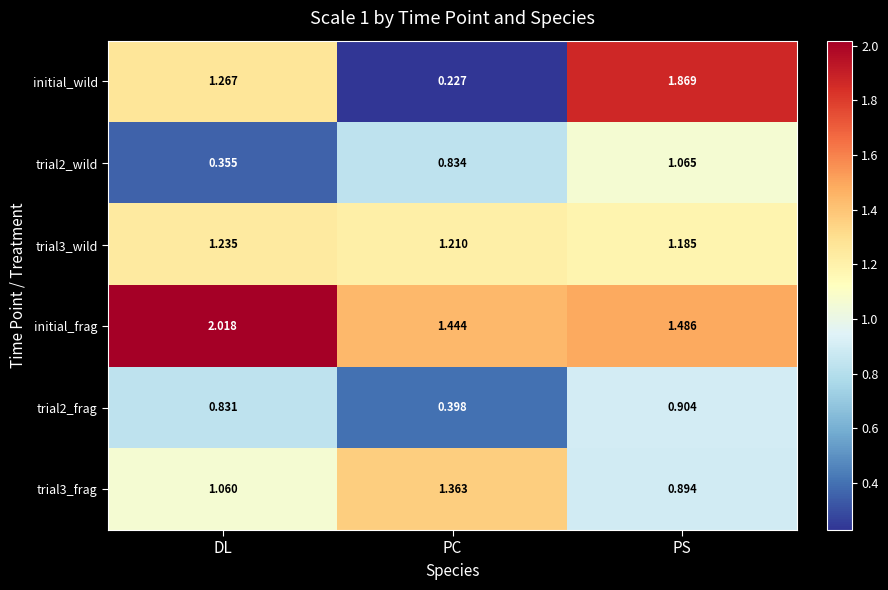

Is the value of trial3_frag at PS greater than the value of initial_wild at PC?

Yes